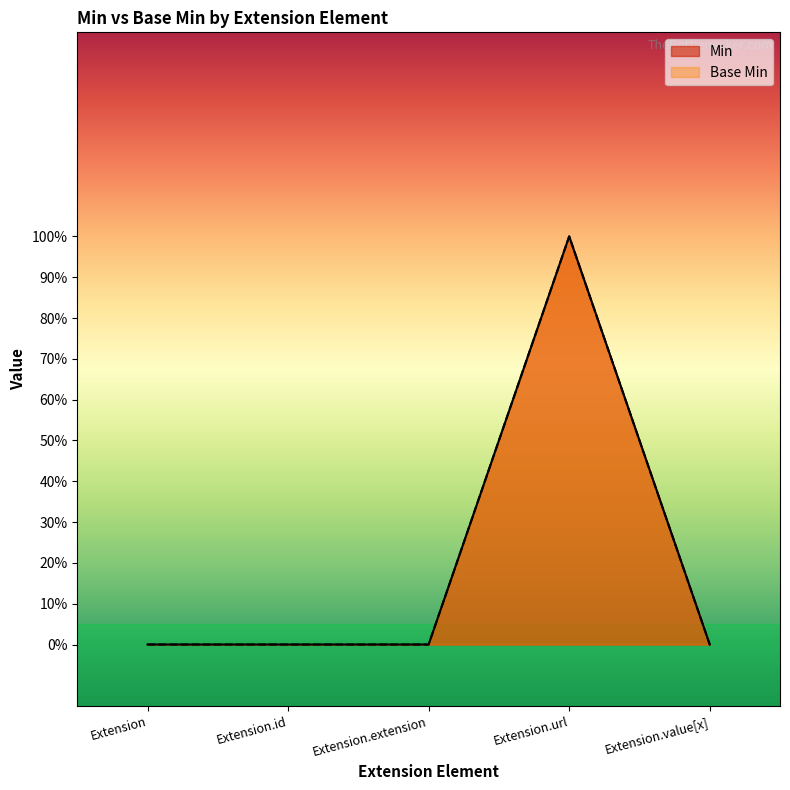

How many positive values does the Base Min series have?

1